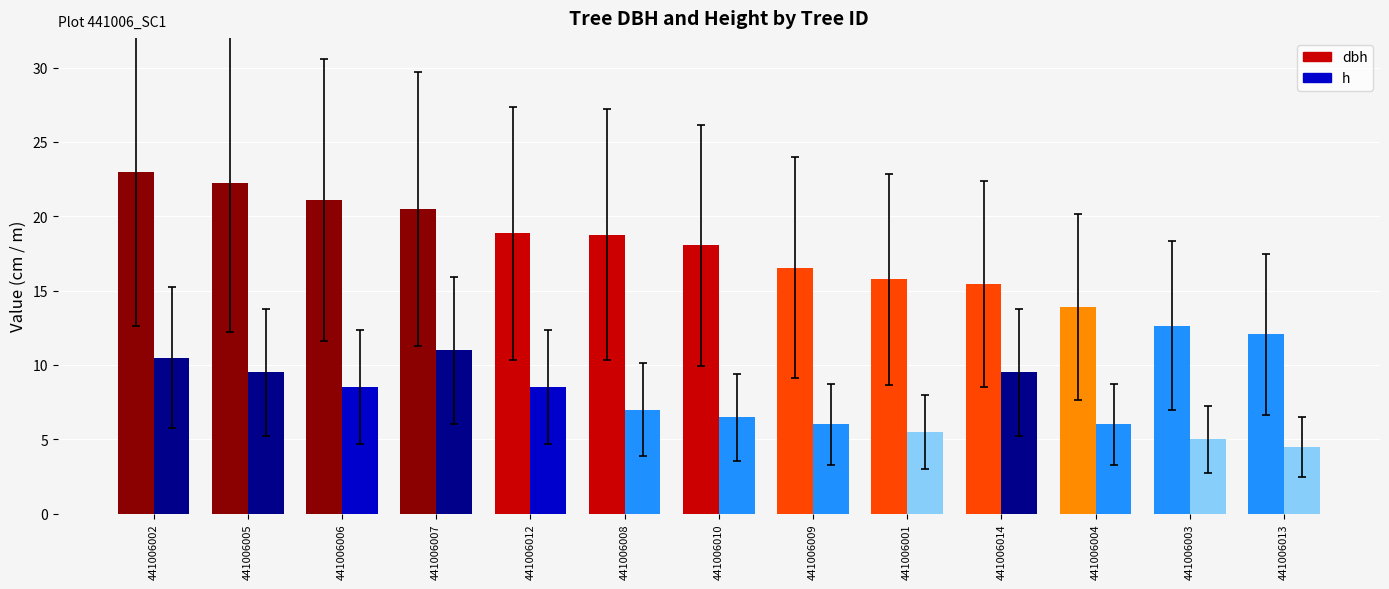

How many bars are there in each group?

2